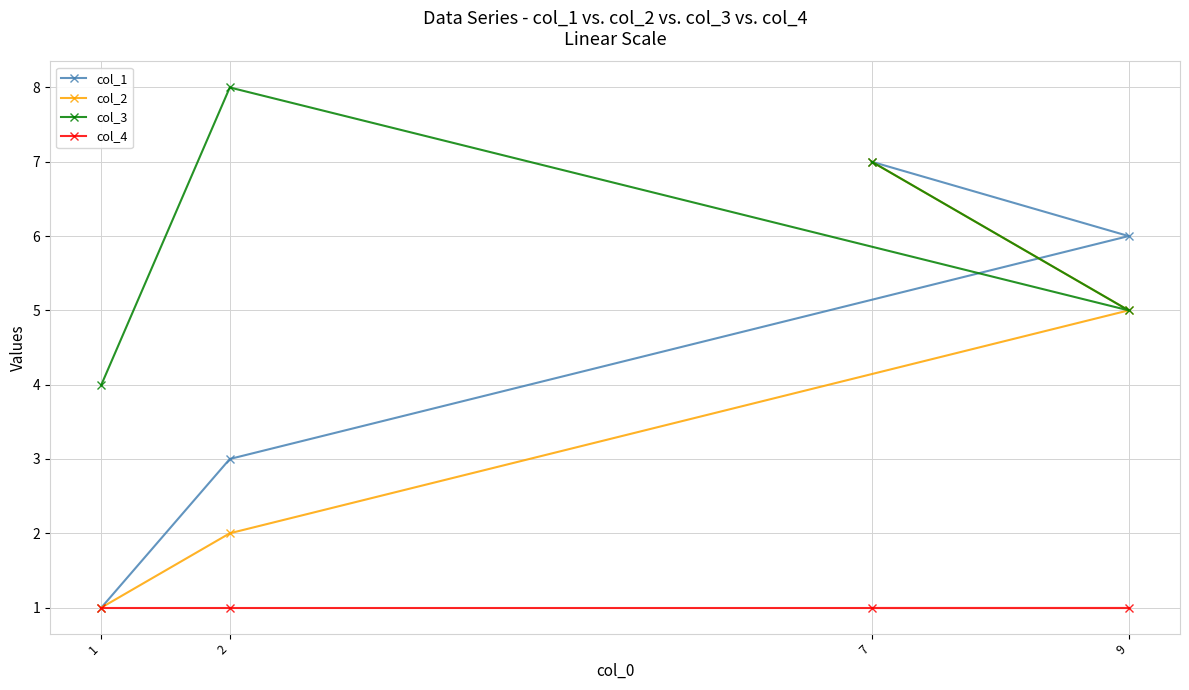

At which label is col_3 closest to 6?

9